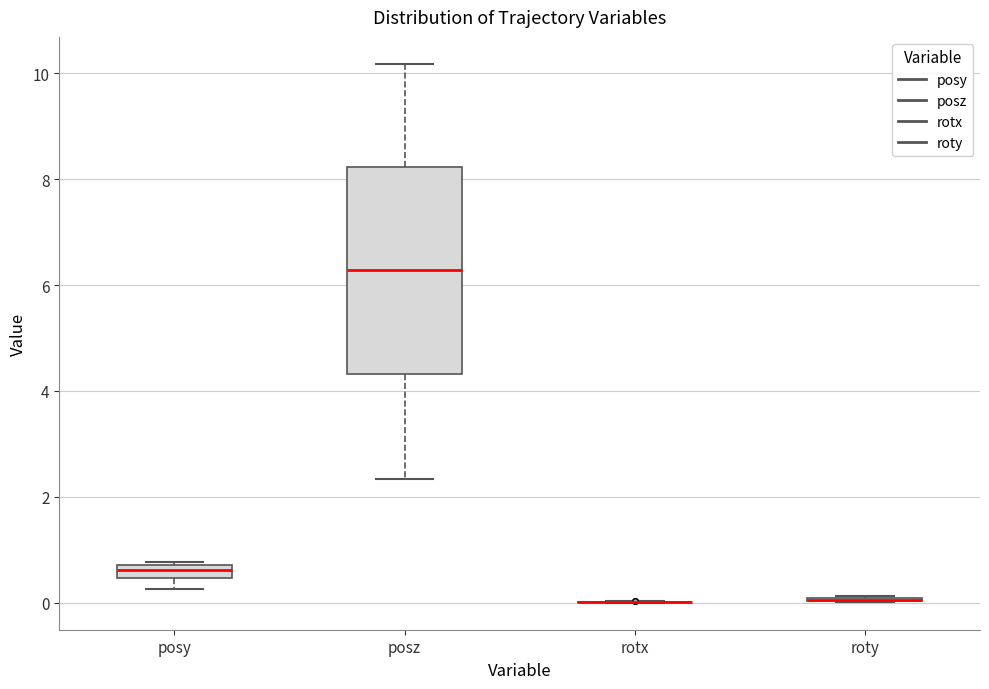

Comparing the boxes themselves (not the whiskers), which one is the tallest?

posz